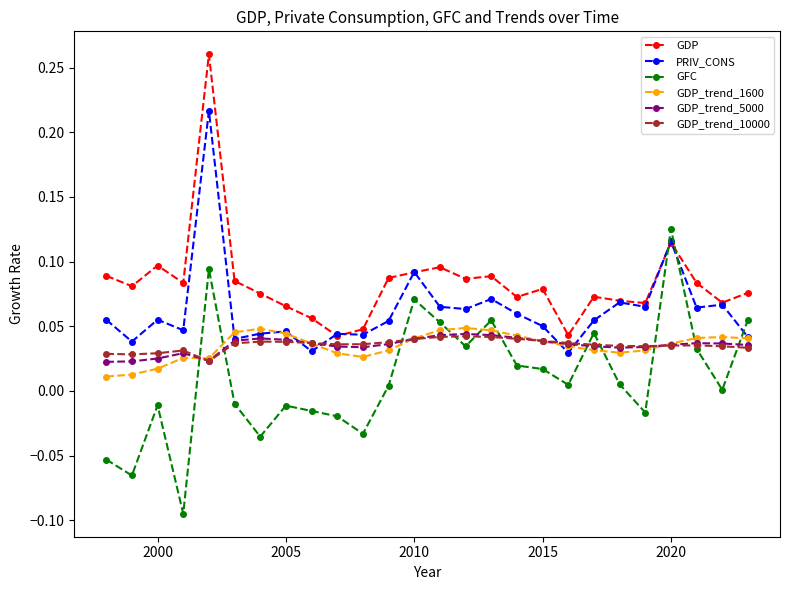

True or false: GDP_trend_1600 and GDP intersect in this chart.

False